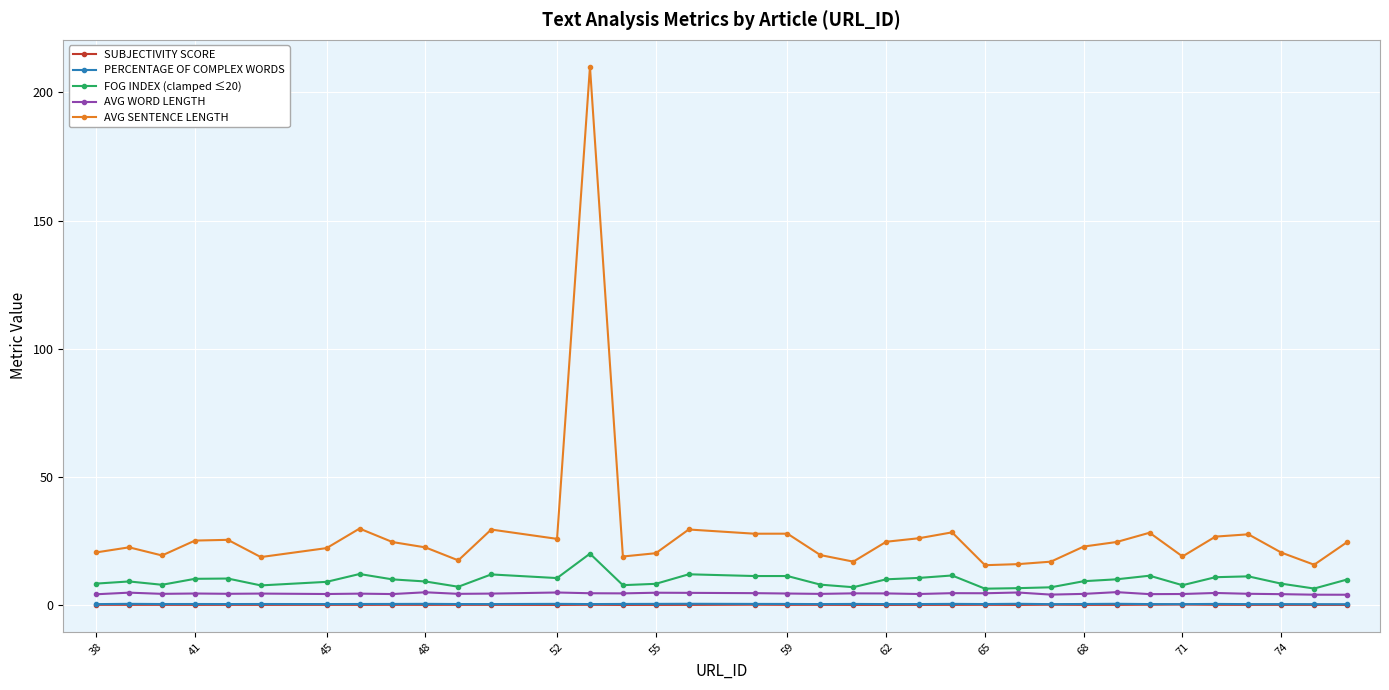

What is the maximum value shown in the chart?

210.0